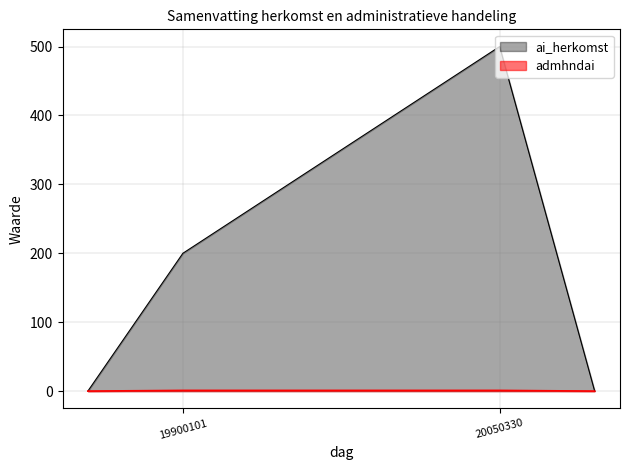

Is it true that ai_herkomst equals 799 at 20050330?

False